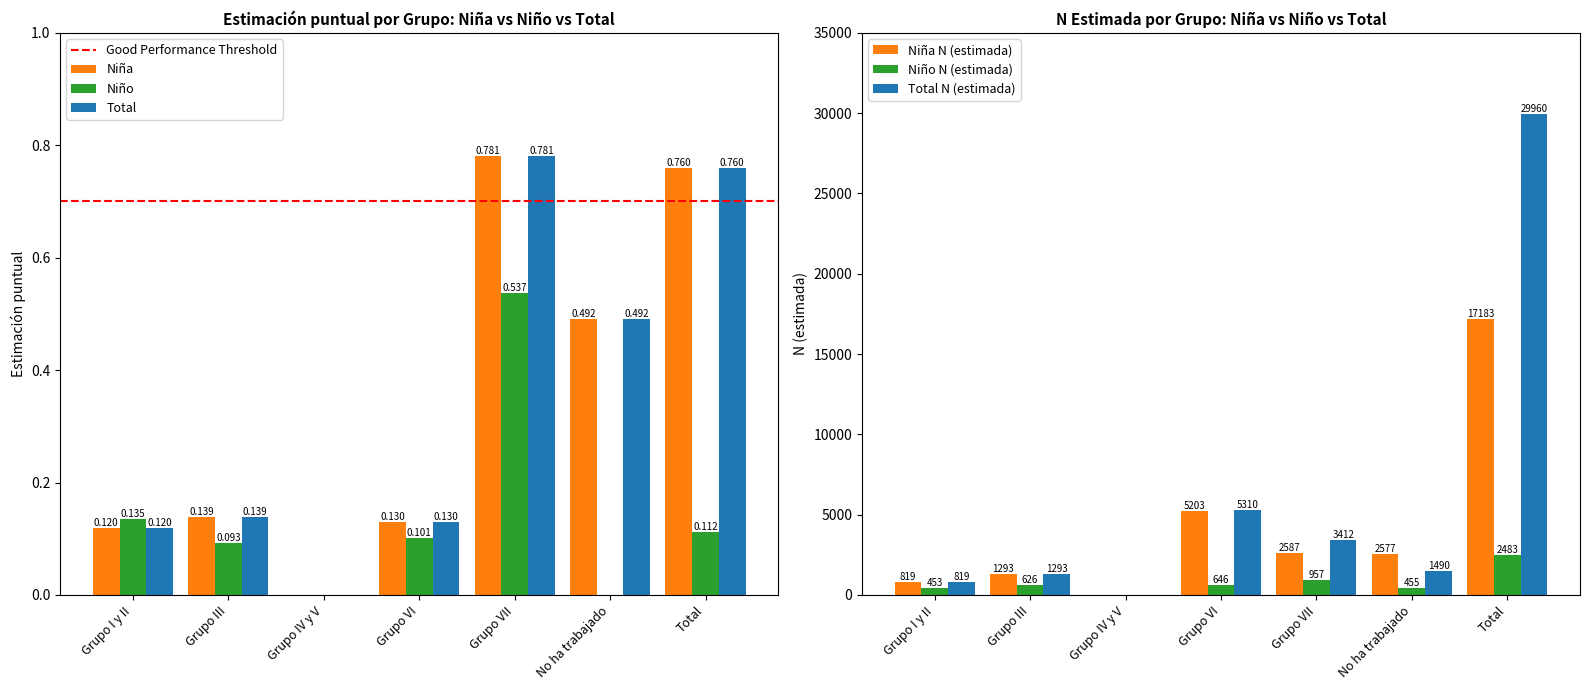

How many data points in Niña N (estimada) are less than 2577?

3